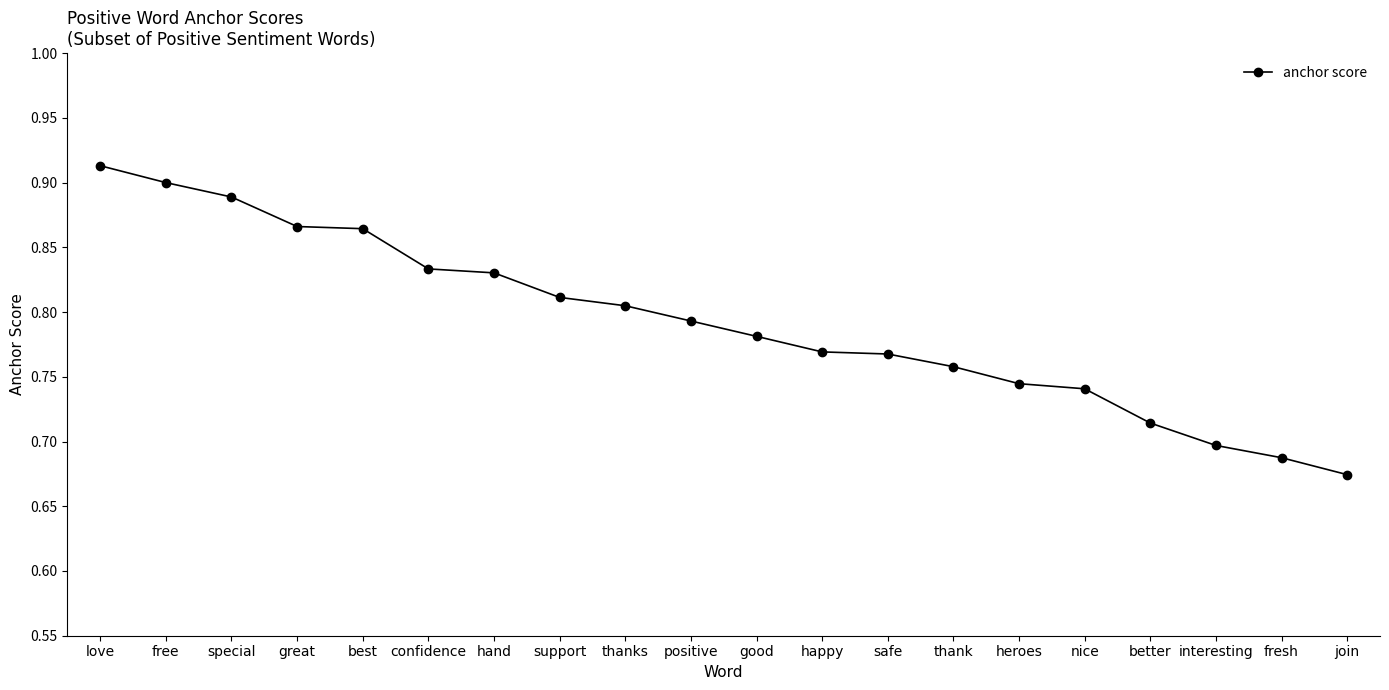

Count the values in the range 0 to 1.

20